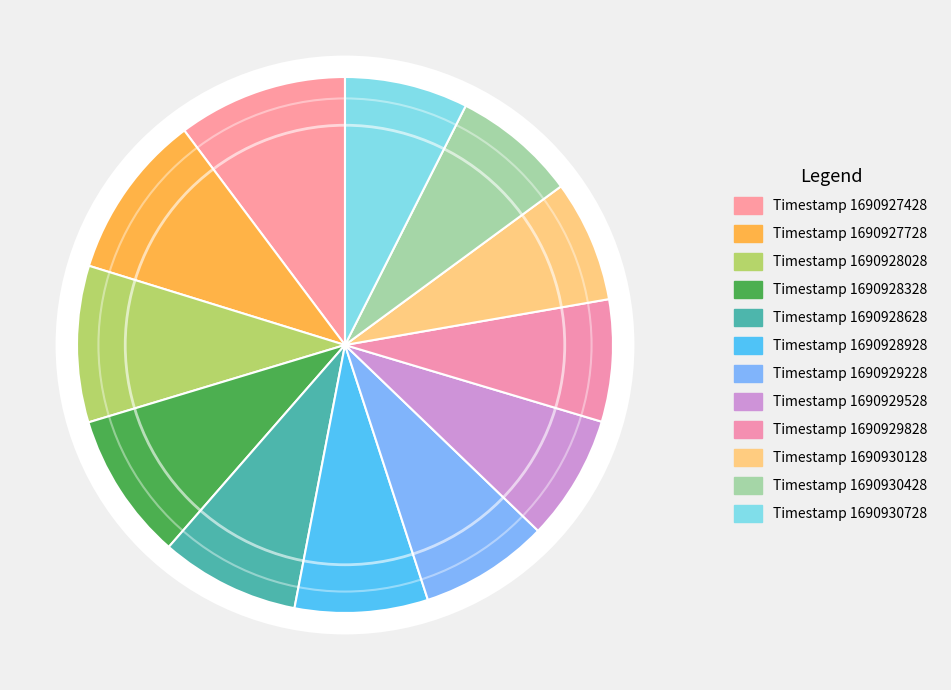

What is the change in value from 1690928628 to 1690928928?

-23.3